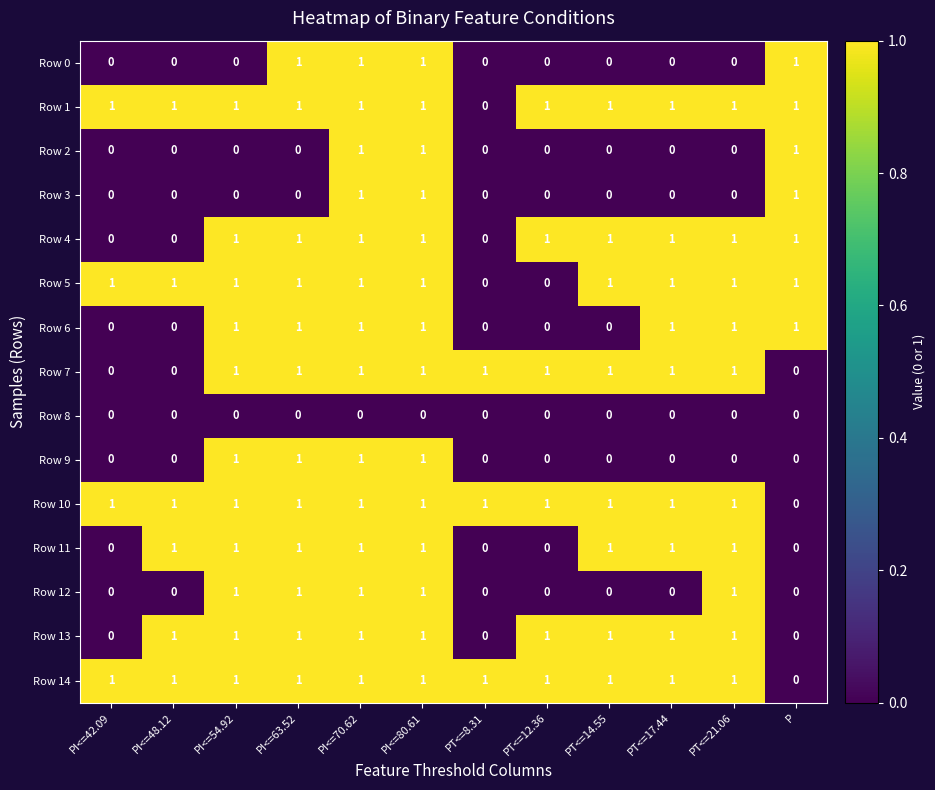

How many Row 11 values are between 0 and 1?

12